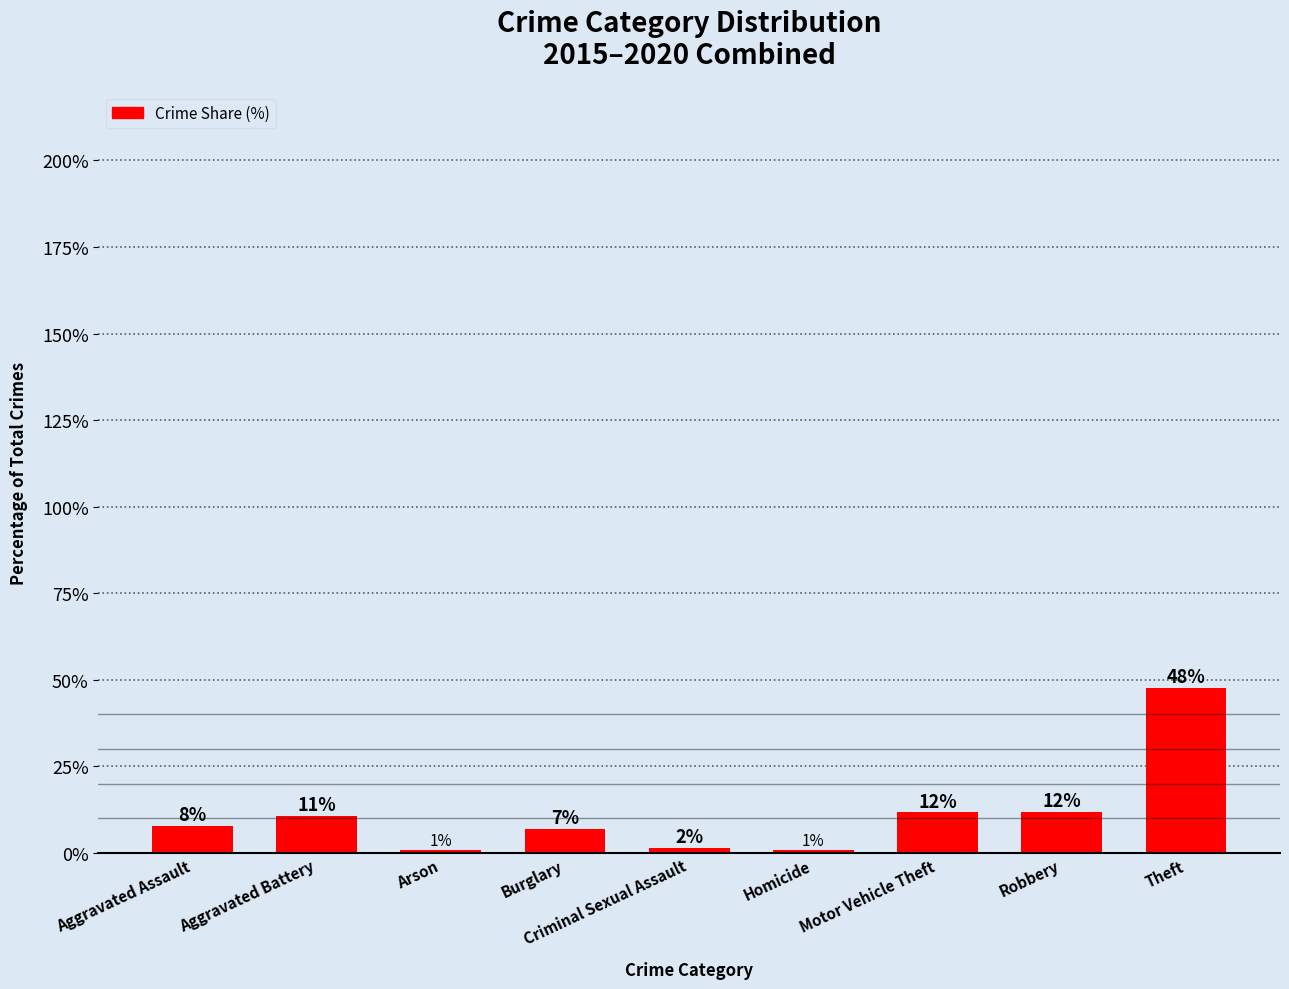

Are the bars grouped side by side (vs. stacked)?

No